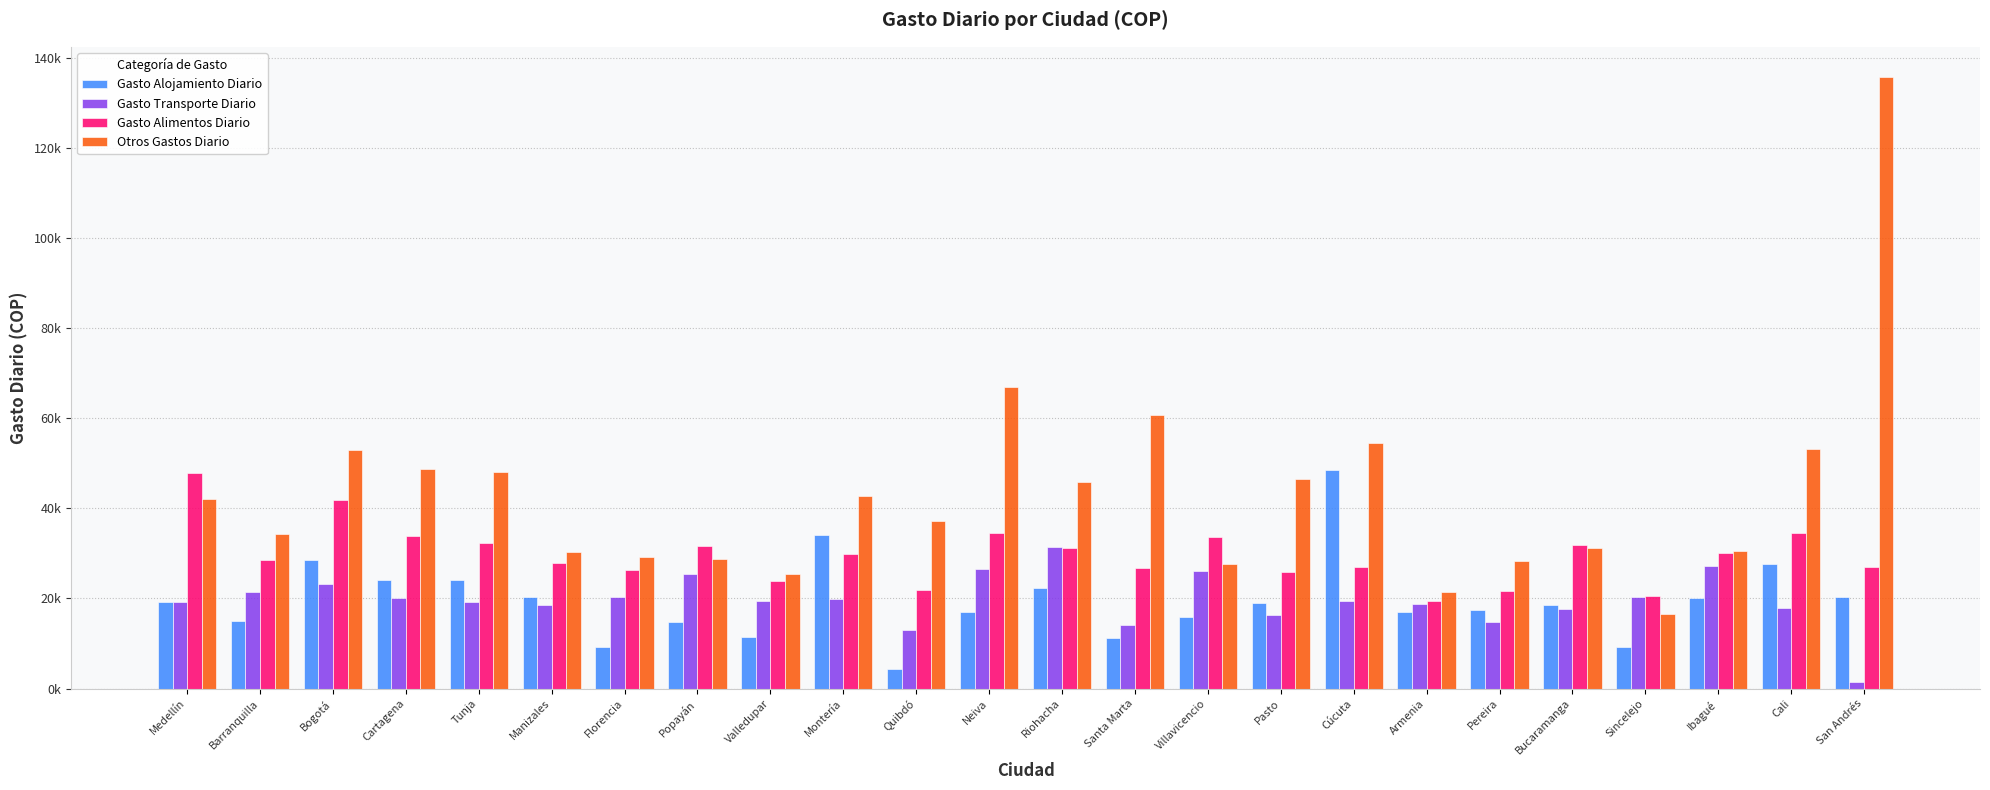

What are all the series names shown in the legend?

Gasto Alojamiento Diario, Gasto Transporte Diario, Gasto Alimentos Diario, Otros Gastos Diario